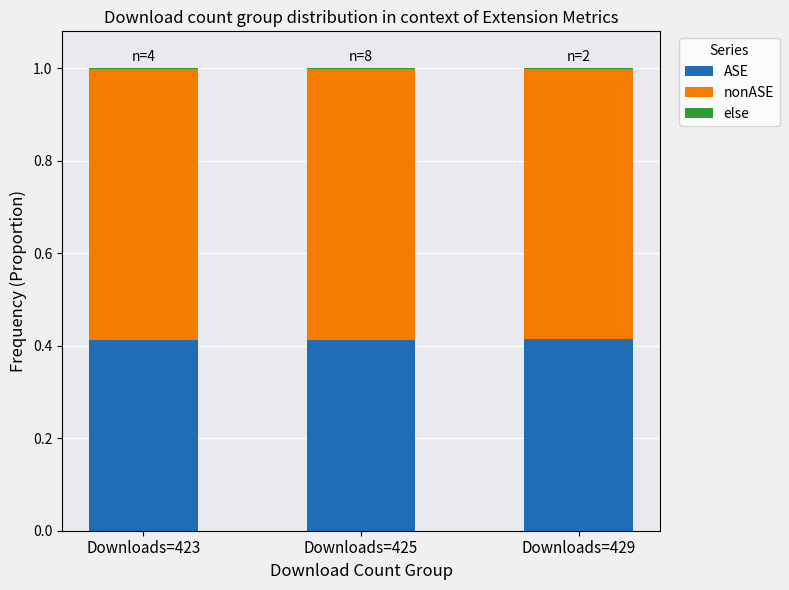

What is the sum of all ASE values?

1.2